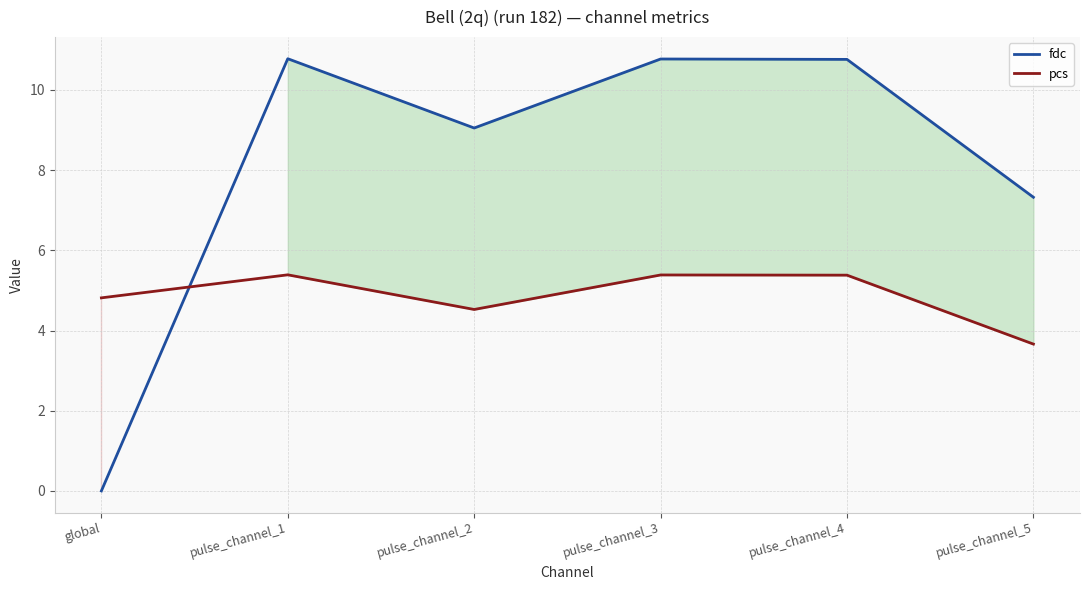

Reading right to left, what are all the values shown in this chart?

fdc: 7.3	10.8	10.8	9.1	10.8	0.0
pcs: 3.7	5.4	5.4	4.5	5.4	4.8